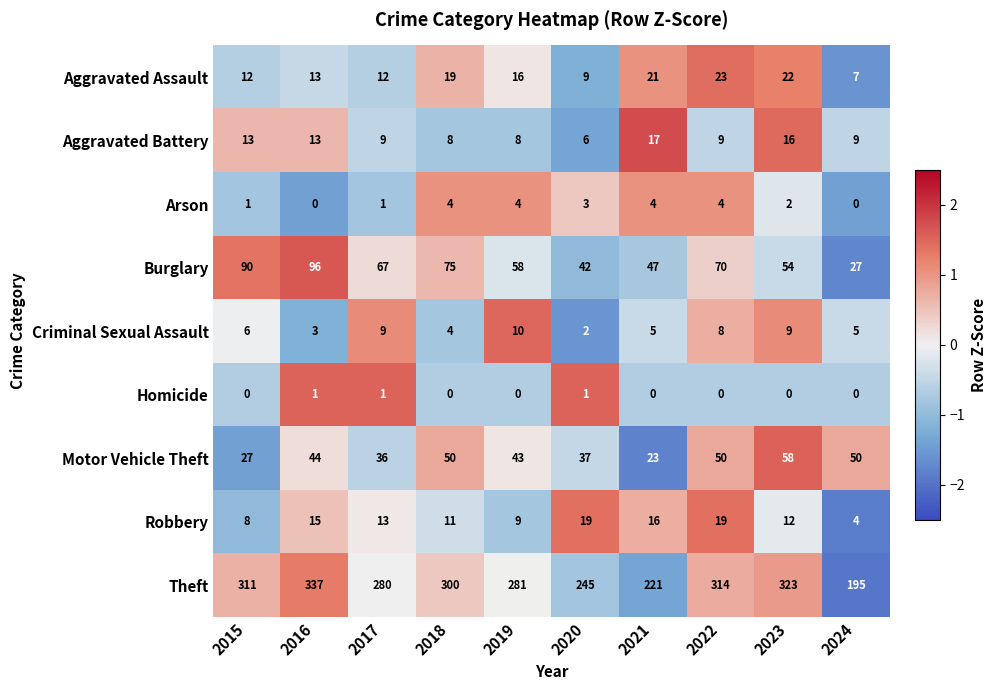

Which series has the largest range (max minus min)?

Theft